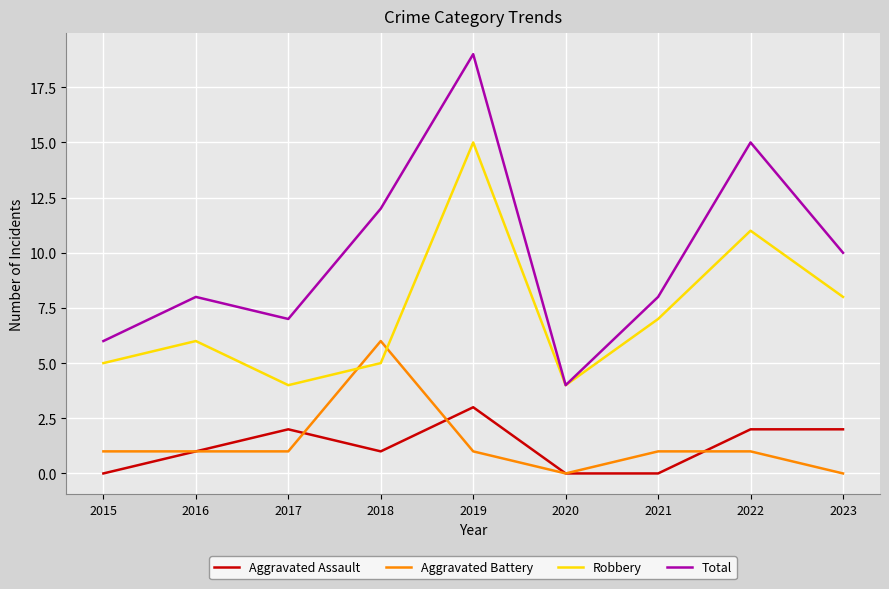

Where is the first local minimum for Robbery?

2017